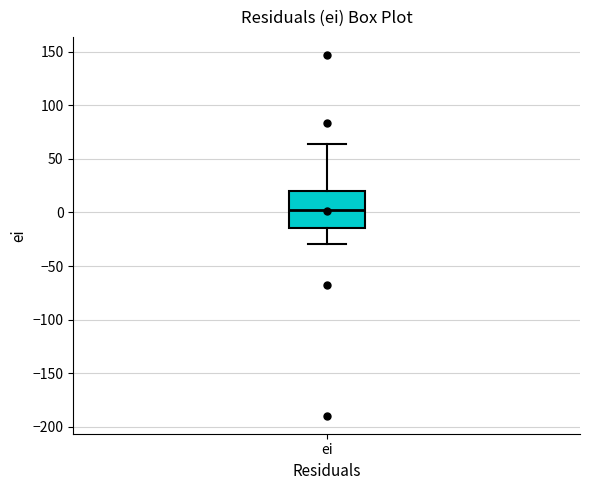

Where does the upper whisker of the box for ei end on the y-axis? The values are not printed on the chart, so give them approximately, as read against the axis.

65